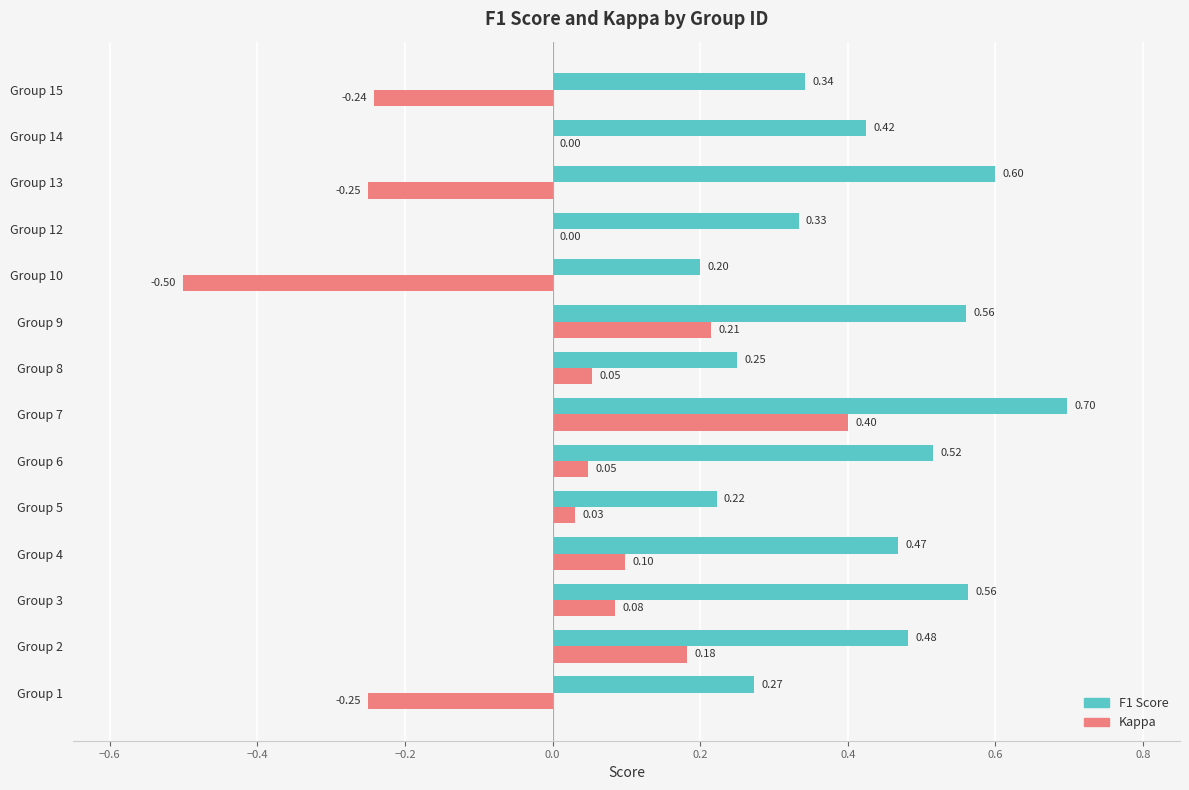

What is the greatest value displayed?

0.7